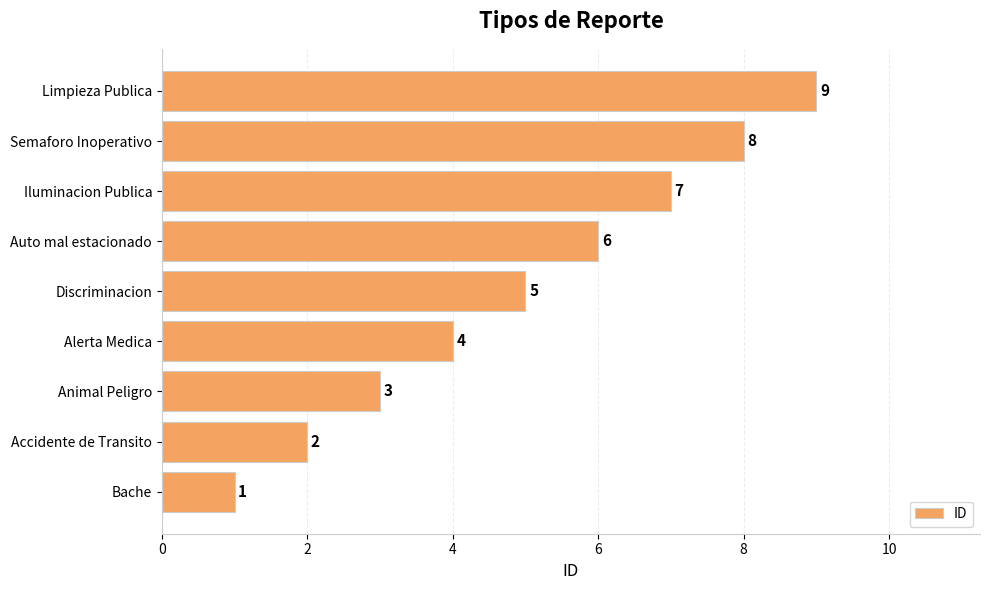

What is the smallest value displayed?

1